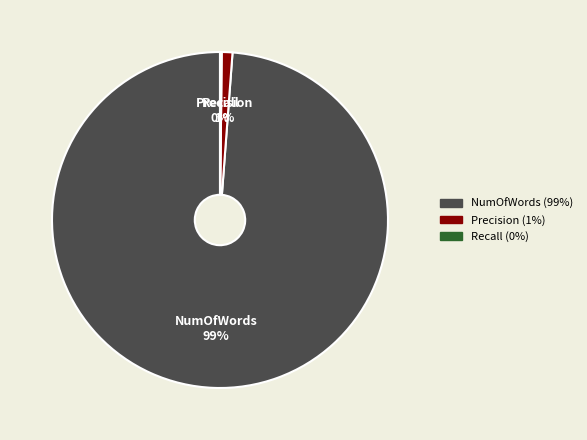

Is it true that NumOfWords is 92% of the pie?

False